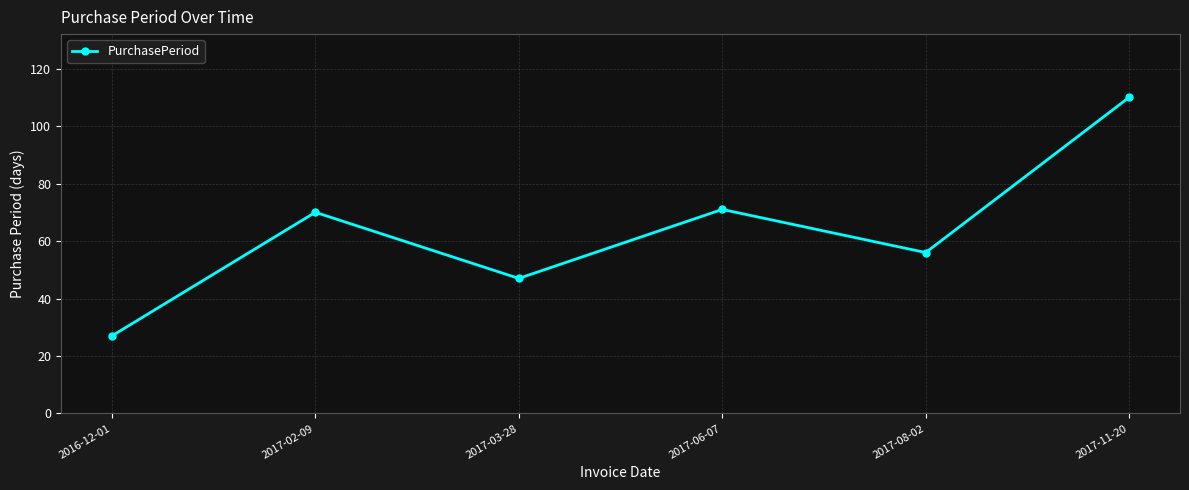

How many interior local valleys (lower than both neighbors) does the data have?

2